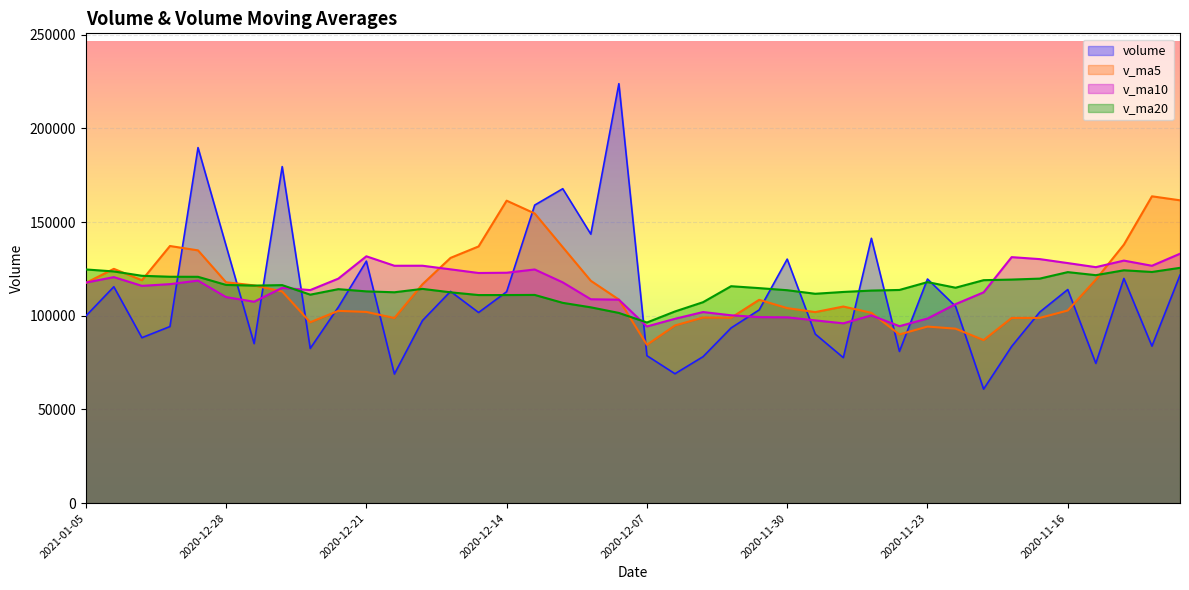

What is the difference between the v_ma5 values at 2020-12-14 and 2020-11-17?

62568.7